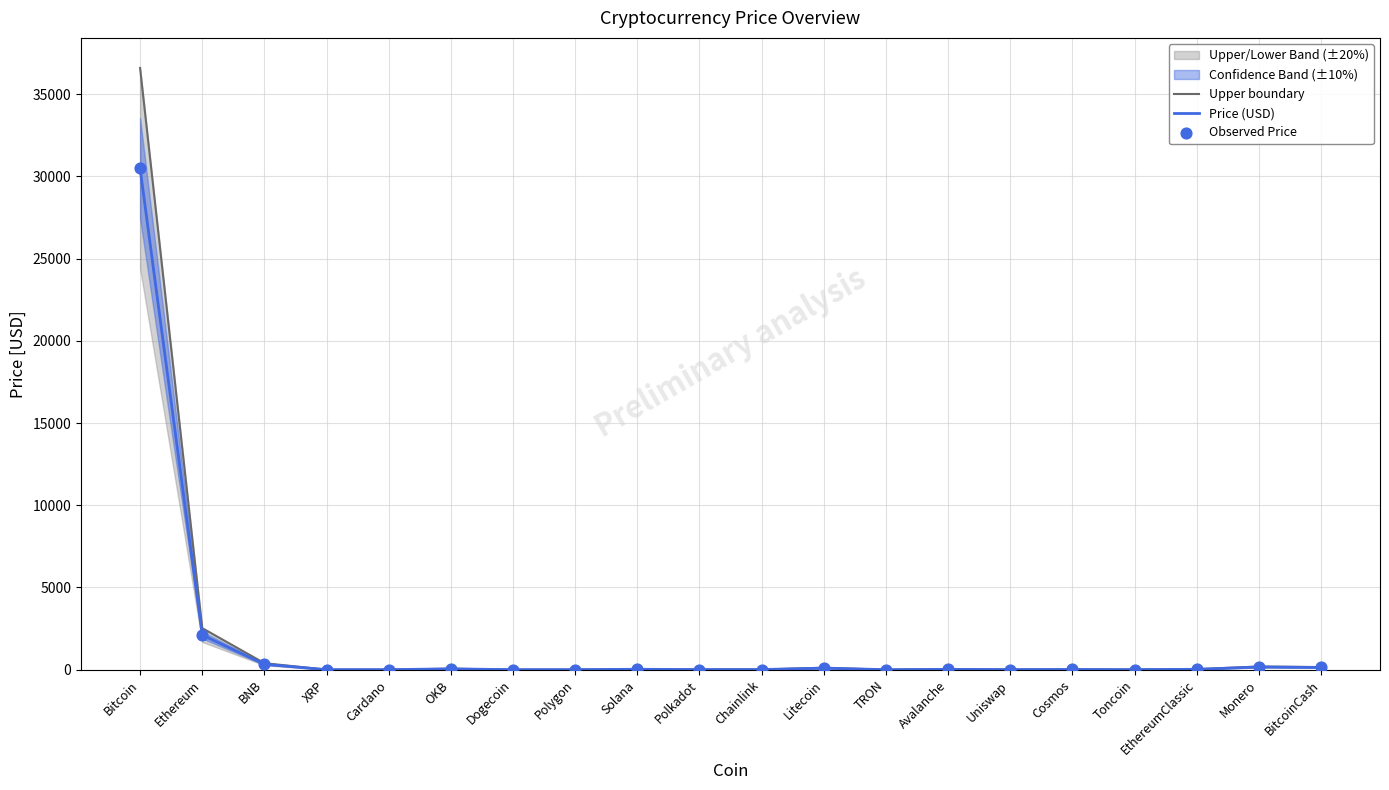

Which series has the largest Y range (max minus min)?

Upper boundary